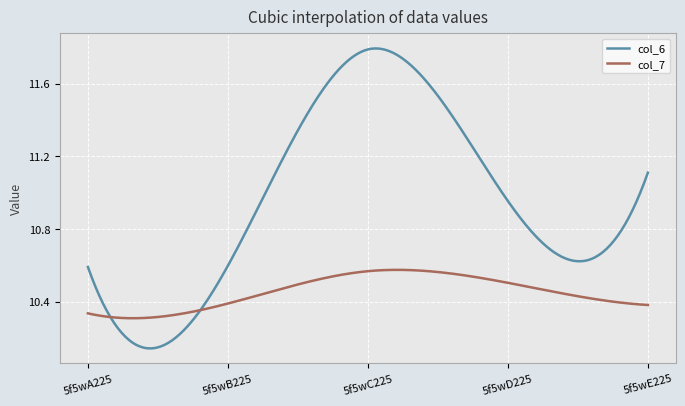

How many lines are shown in the chart?

2